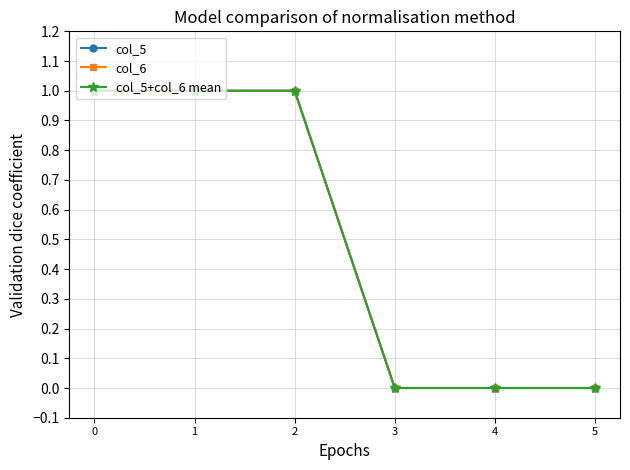

Is this an area chart (filled region under the line)?

No